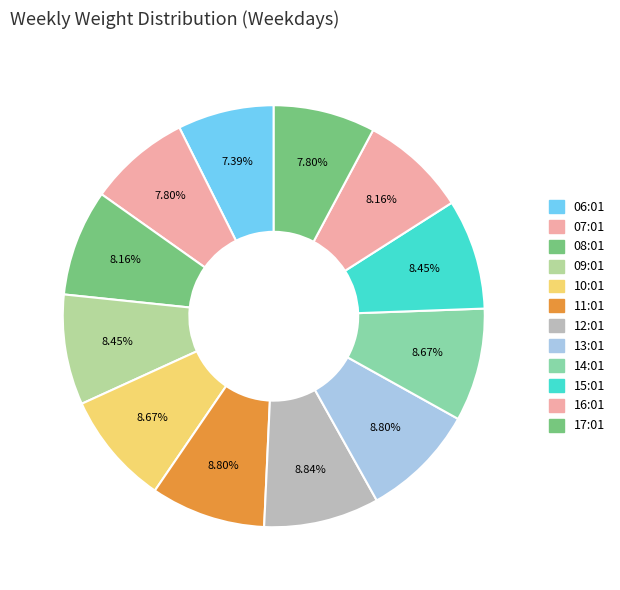

Is it true that 15:01 is 1% of the pie?

False